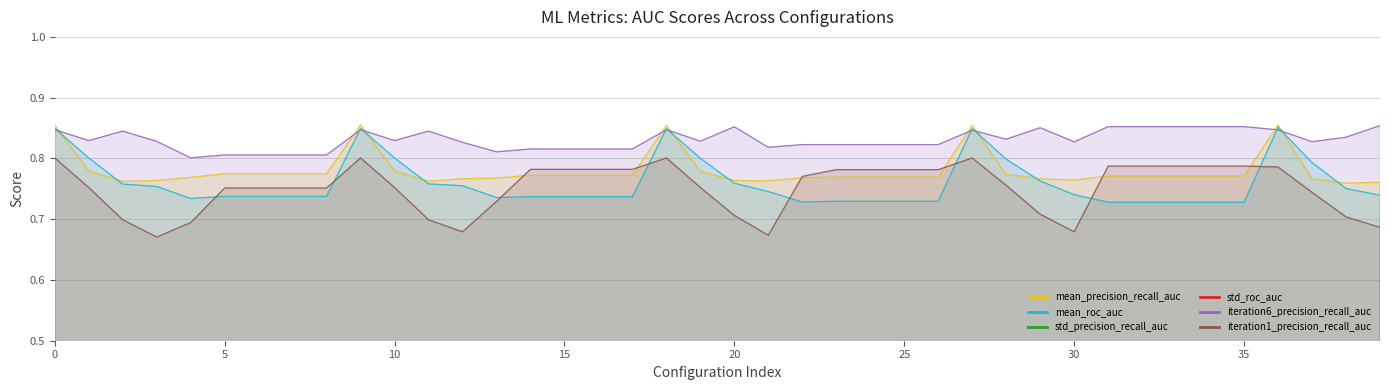

At 23, list the series in order from largest to smallest.

iteration6_precision_recall_auc, iteration1_precision_recall_auc, mean_precision_recall_auc, mean_roc_auc, std_roc_auc, std_precision_recall_auc